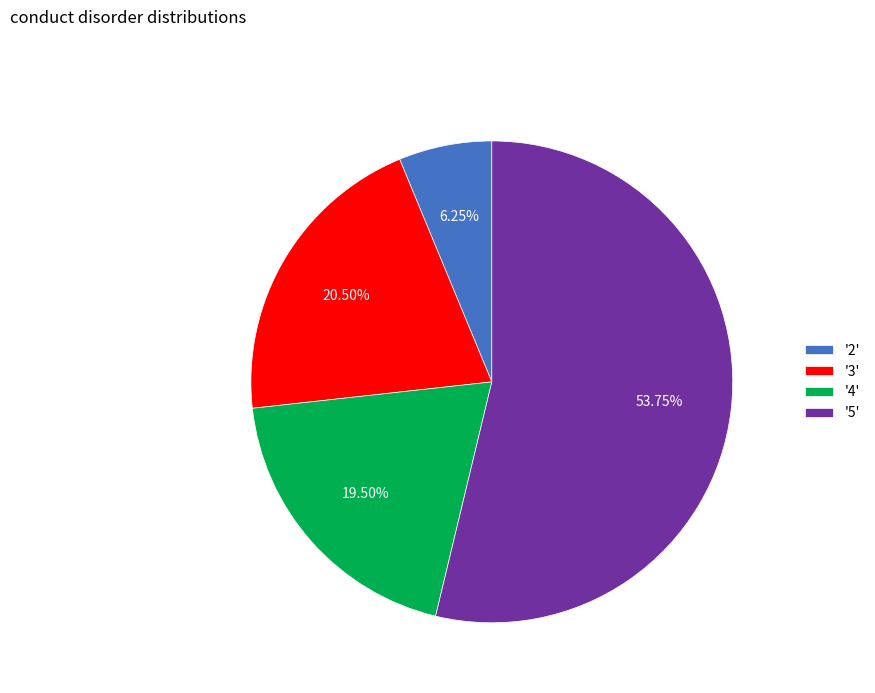

Rank the categories by value from lowest to highest.

'2', '4', '3', '5'